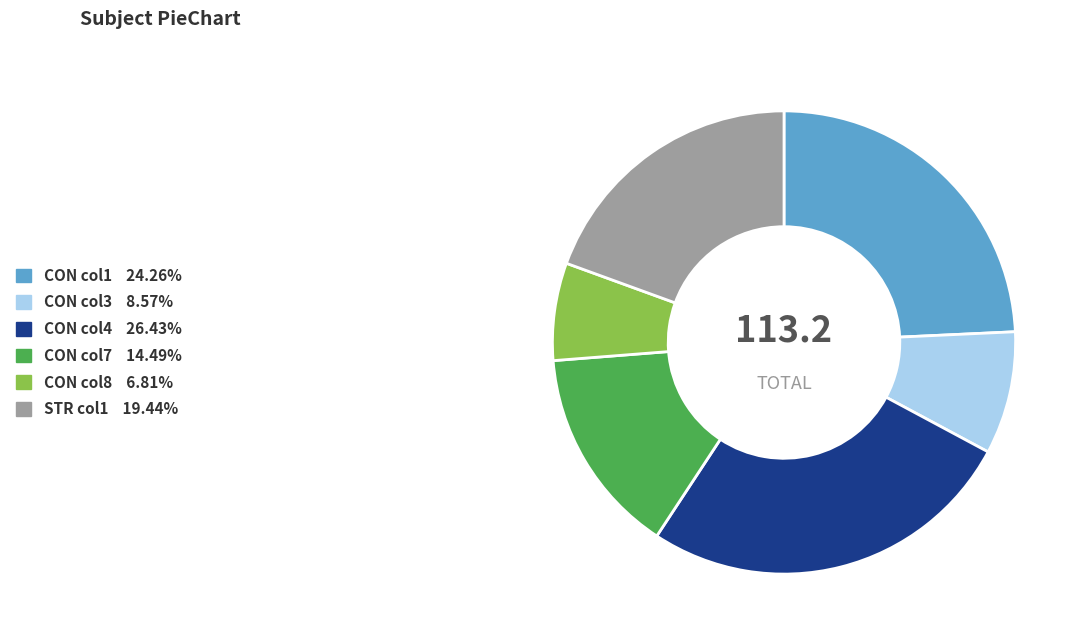

Does any single category account for the majority?

No